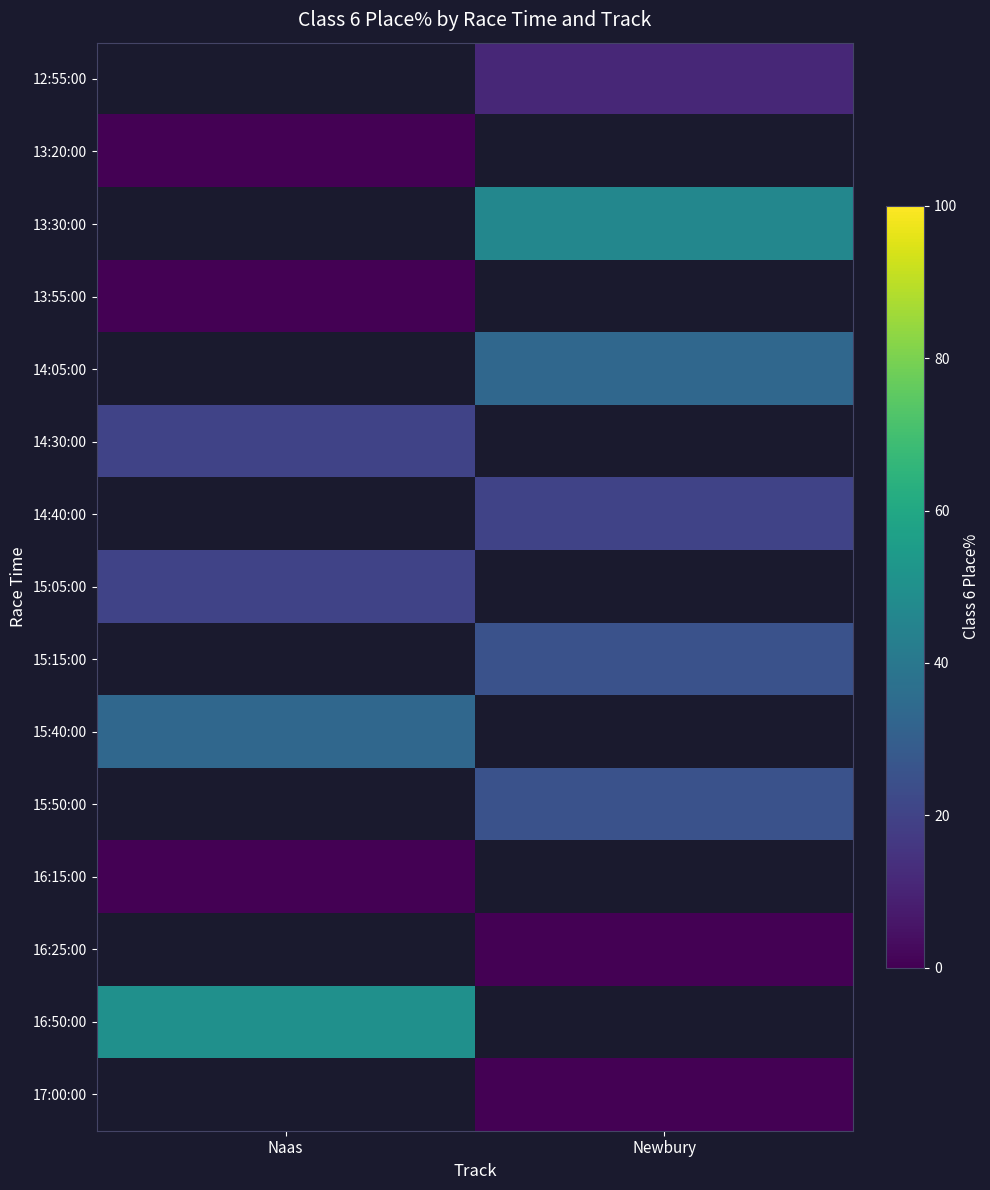

The value of 14:40:00 at Newbury is 20.0. True or false?

True